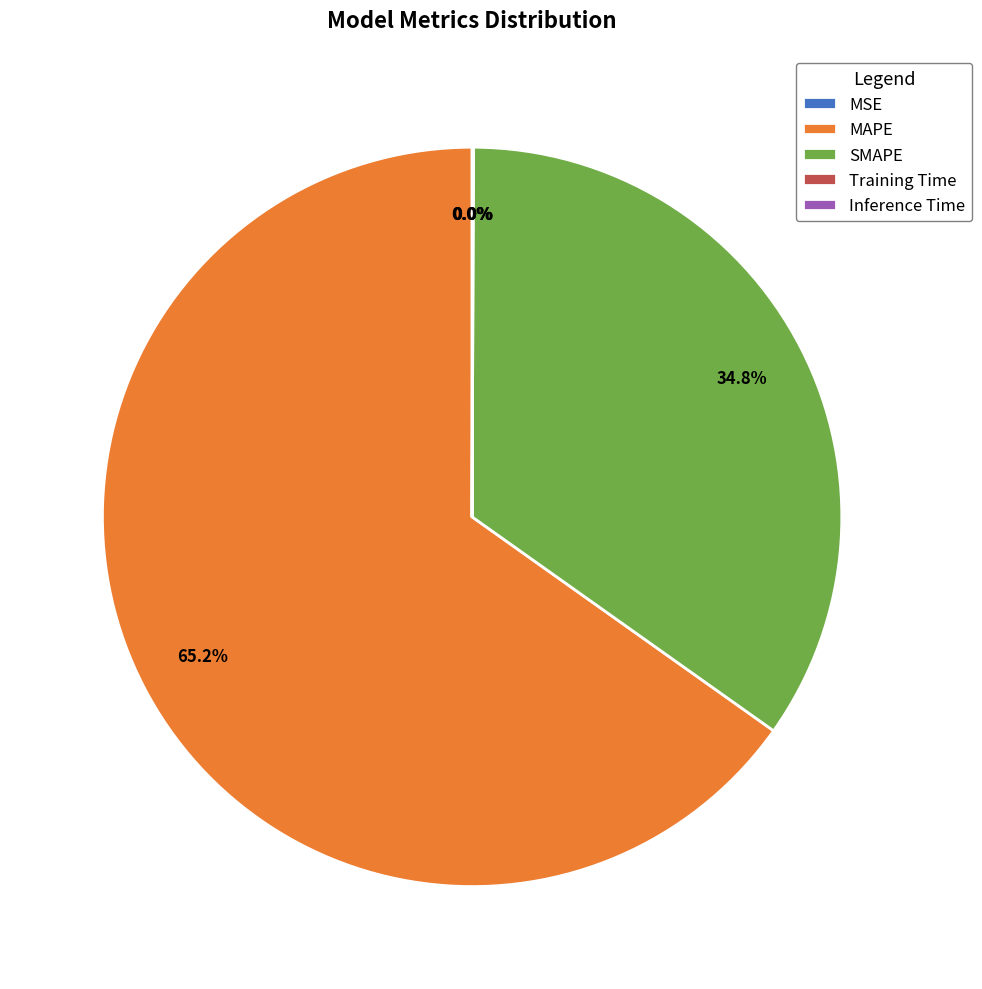

What percentage is the MAPE slice, to the nearest percent?

65%